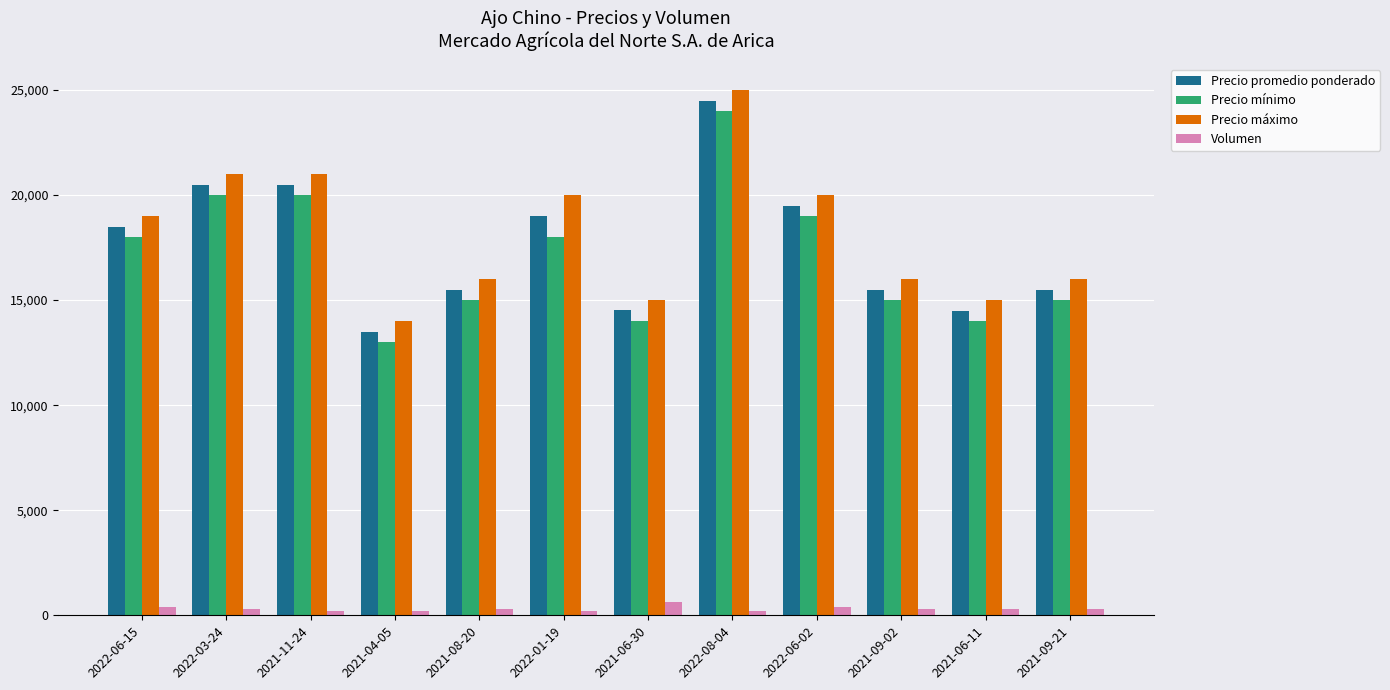

What is the difference between the maximum and minimum values in the Volumen series?

450